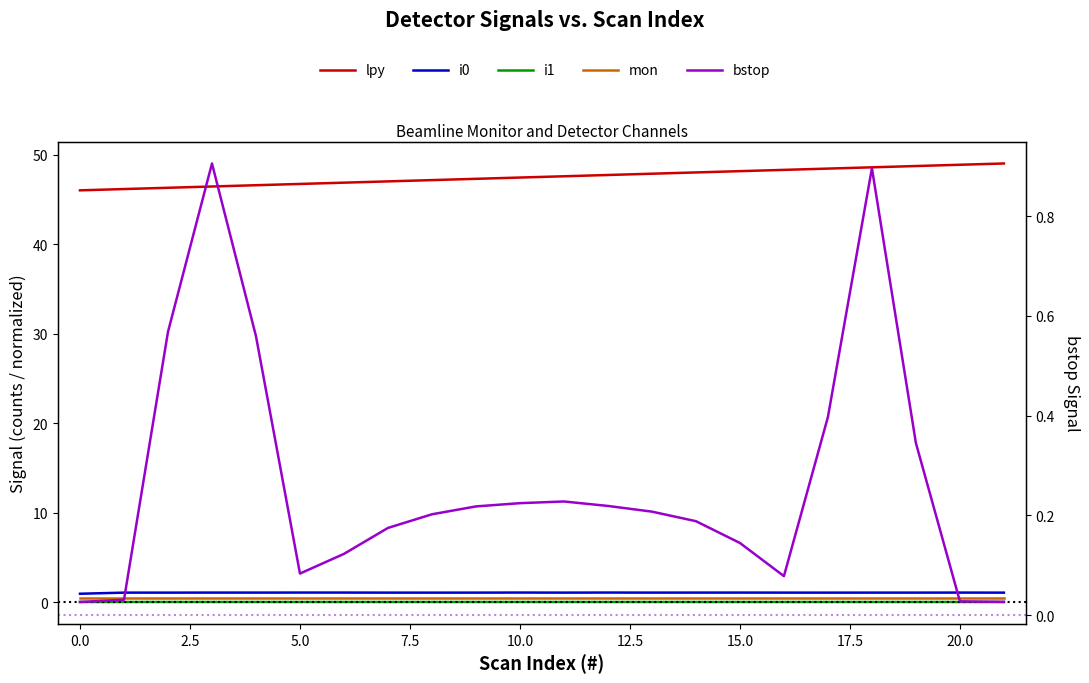

The i1 series shows 0.0 at 21. True or false?

False